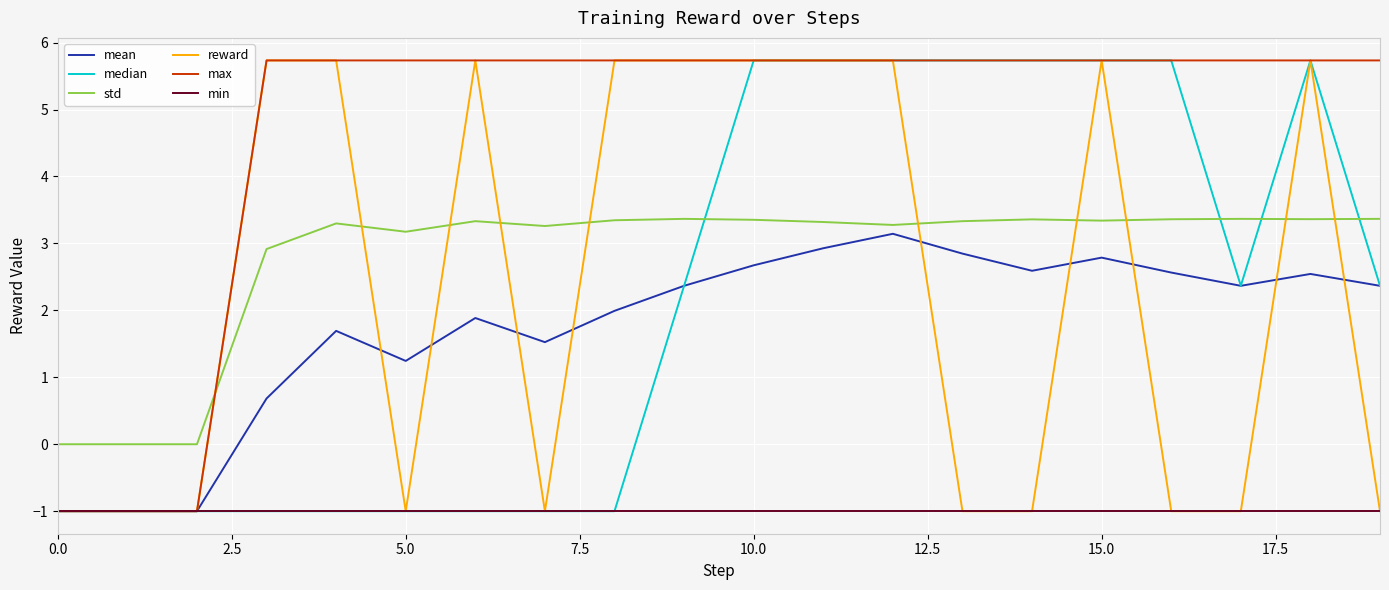

True or false: min and std intersect in this chart.

False